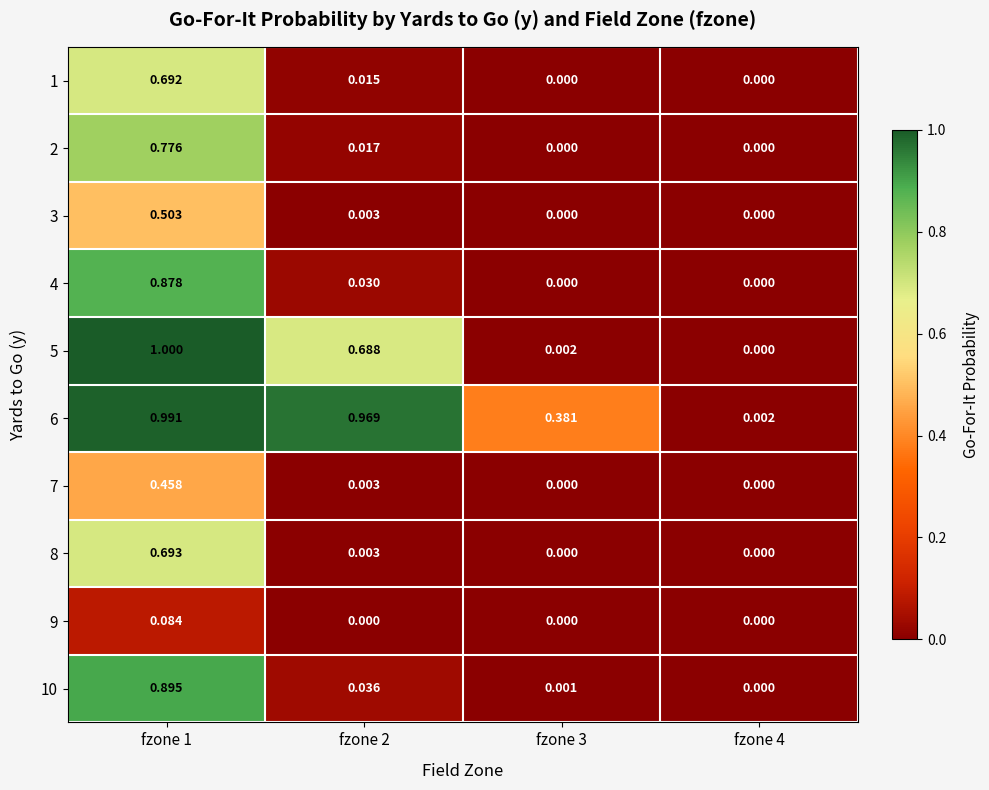

At how many categories does at least one series exceed 0?

4